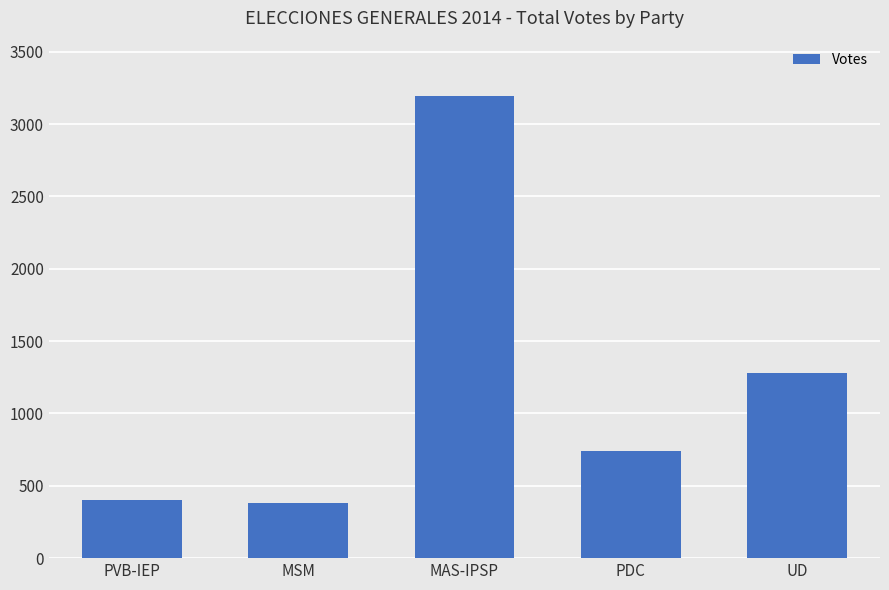

What is the label of the 2nd bar from the left?

MSM